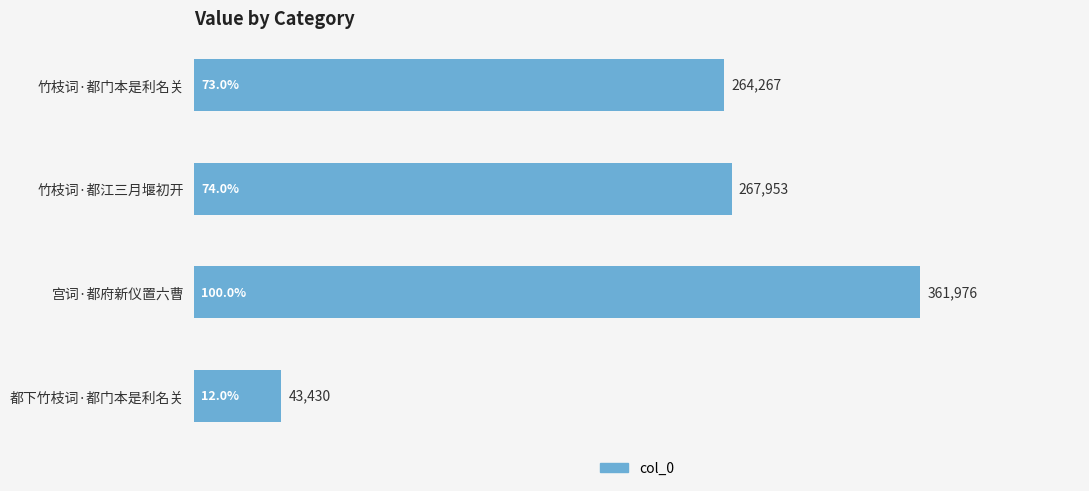

The chart shows a value of 43430 at 都下竹枝词·都门本是利名关. True or false?

True